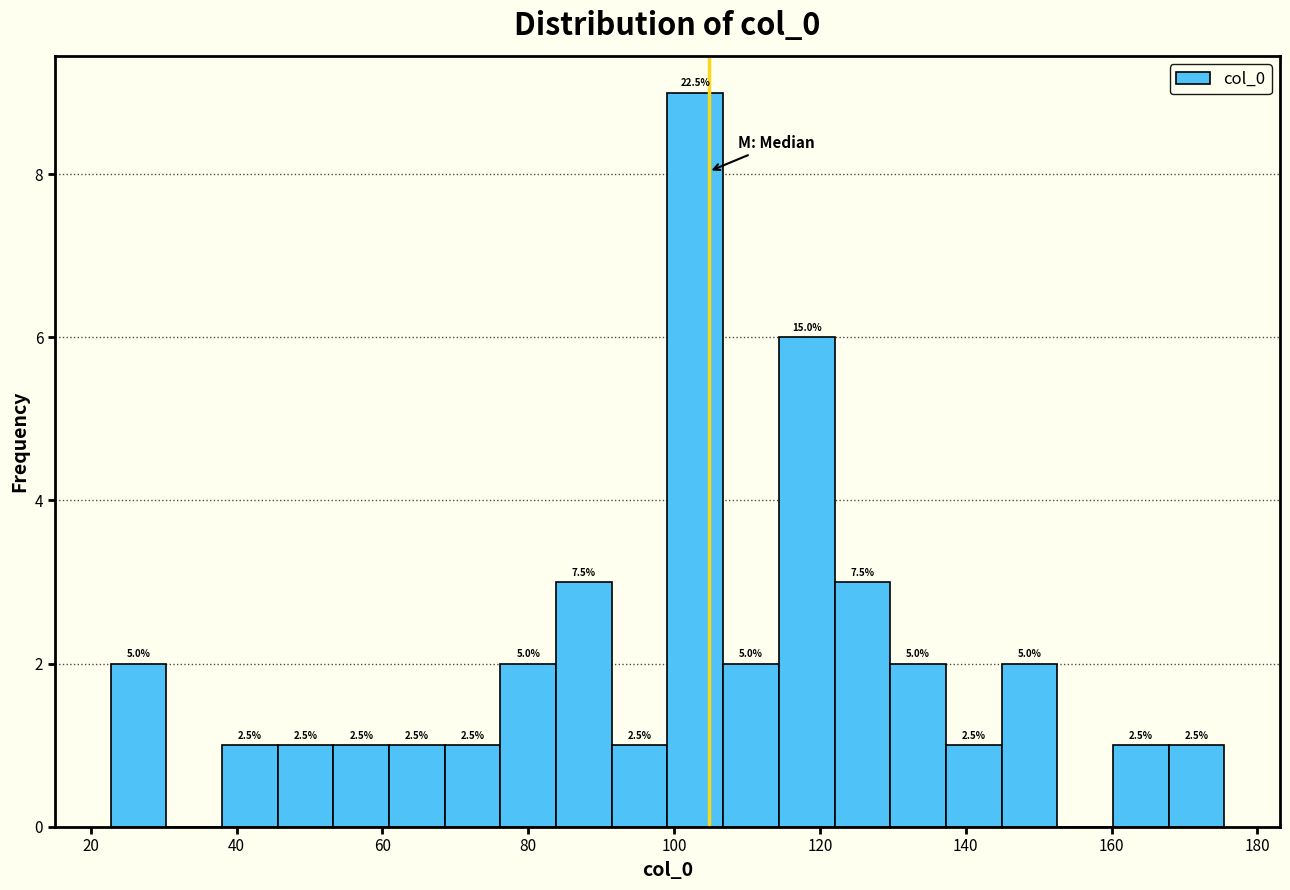

Read against the x-axis, roughly where is the centre of the tallest bar?

102